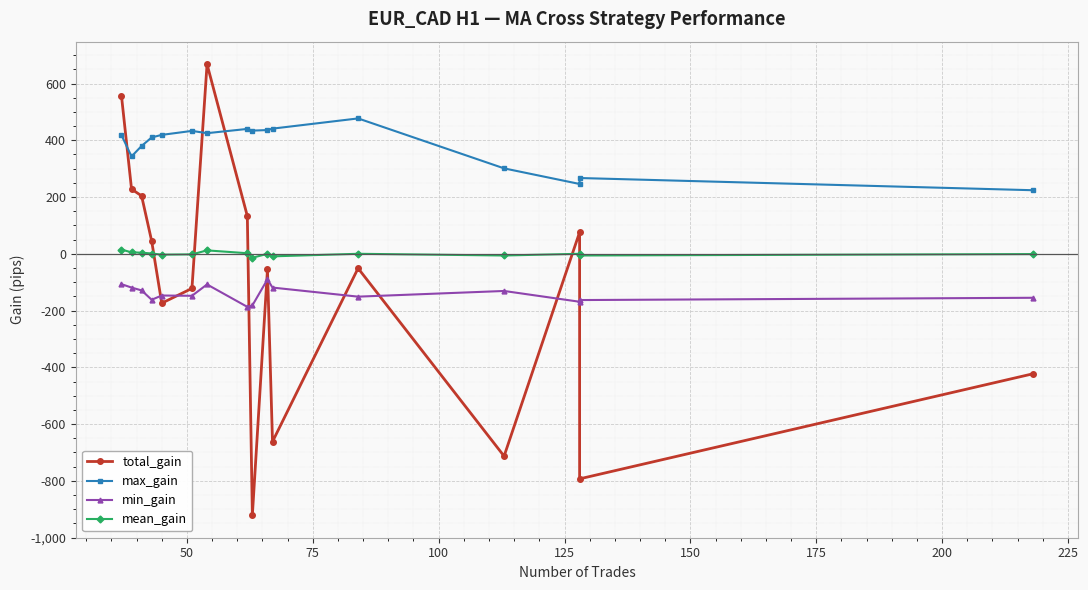

How many lines are shown in the chart?

4